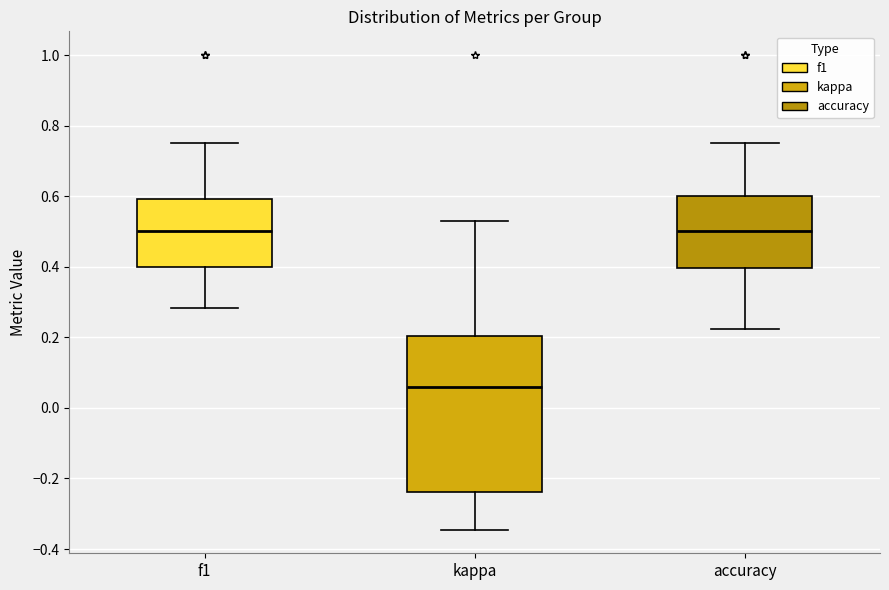

Reading left to right, transcribe this box plot: for each box, give where its median line is, the range the box spans, and where its two whiskers end, as read against the y-axis. The values are not printed on the chart, so give them approximately, as read against the axis.

f1: median 0.50, box 0.40 to 0.60, whiskers 0.28 to 0.76
kappa: median 0.06, box -0.24 to 0.20, whiskers -0.34 to 0.52
accuracy: median 0.50, box 0.40 to 0.60, whiskers 0.22 to 0.76